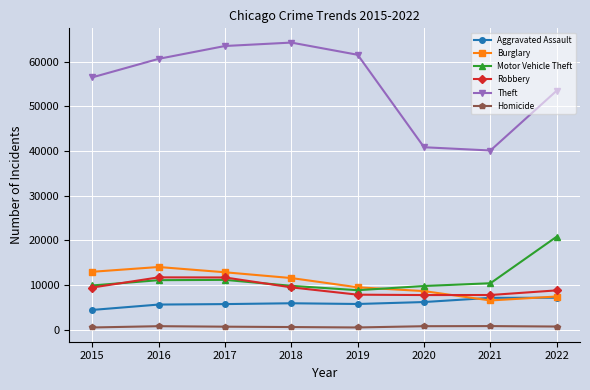

Read the Motor Vehicle Theft value at 2018.

9821